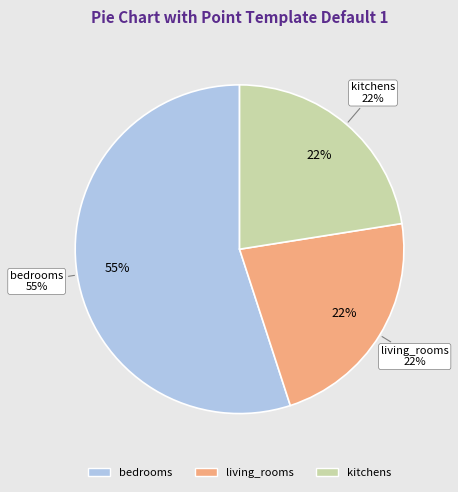

Is bedrooms the majority of the pie?

Yes